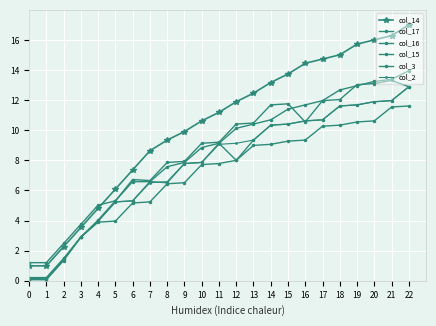

Reading left to right, list all the values displayed in this chart.

col_14: 0=1.0	1=1.0	2=2.3	3=3.5	4=4.8	5=6.1	6=7.4	7=8.6	8=9.4	9=9.9	10=10.6	11=11.2	12=11.9	13=12.5	14=13.2	15=13.7	16=14.4	17=14.7	18=15.0	19=15.7	20=16.0	21=16.3	22=17.0
col_17: 0=0.1	1=0.1	2=1.3	3=2.9	4=3.9	5=4.0	6=5.2	7=5.2	8=6.4	9=6.5	10=7.7	11=7.8	12=8.0	13=9.0	14=9.1	15=9.3	16=9.4	17=10.3	18=10.3	19=10.6	20=10.6	21=11.5	22=11.6
col_16: 0=0.1	1=0.1	2=1.4	3=2.9	4=4.0	5=5.2	6=5.3	7=6.6	8=6.5	9=7.8	10=7.9	11=9.1	12=8.0	13=9.4	14=10.3	15=10.4	16=10.6	17=10.7	18=11.6	19=11.7	20=11.9	21=12.0	22=12.9
col_15: 0=0.2	1=0.2	2=1.5	3=2.9	4=4.0	5=5.3	6=6.7	7=6.7	8=7.9	9=7.9	10=9.1	11=9.2	12=10.4	13=10.5	14=11.7	15=11.8	16=10.6	17=12.0	18=12.0	19=13.0	20=13.1	21=13.3	22=12.9
col_3: 0=1.2	1=1.2	2=2.5	3=3.8	4=5.0	5=5.3	6=6.6	7=6.6	8=7.6	9=7.9	10=8.9	11=9.1	12=10.1	13=10.4	14=10.7	15=11.4	16=11.7	17=12.0	18=12.7	19=13.0	20=13.2	21=13.4	22=14.0
col_2: 0=0.1	1=0.1	2=1.4	3=2.9	4=4.0	5=5.2	6=5.3	7=6.5	8=6.6	9=7.8	10=7.9	11=9.1	12=9.1	13=9.4	14=10.3	15=10.4	16=10.6	17=10.7	18=11.6	19=11.7	20=11.9	21=12.0	22=12.9